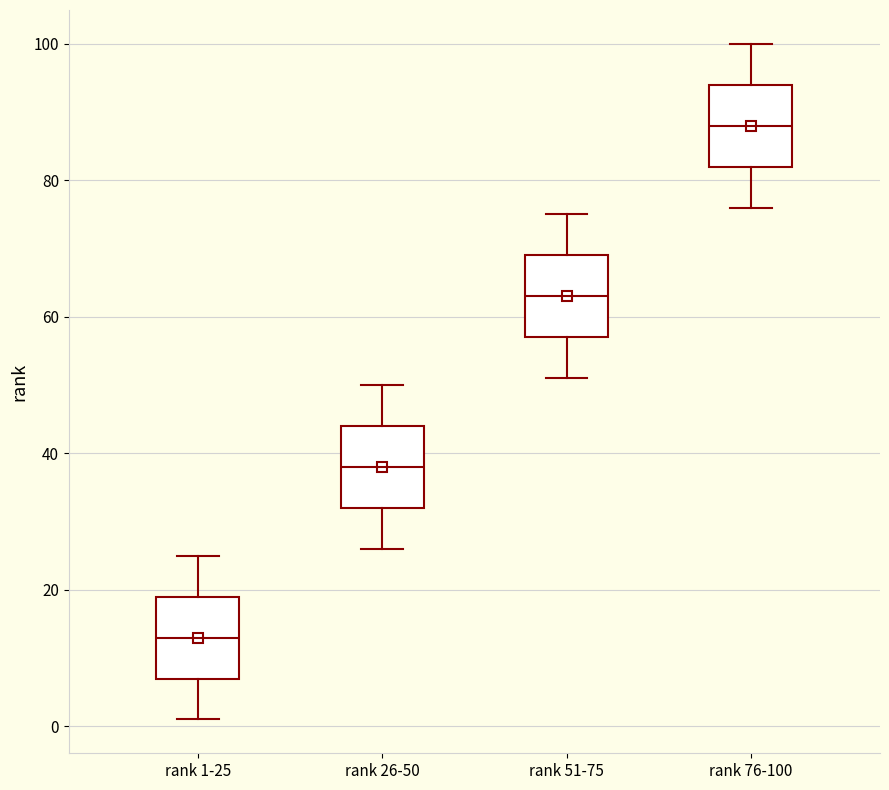

Reading left to right, read every box against the y-axis: the position of its median line, the range the box covers, and the ends of its whiskers. The values are not printed on the chart, so give them approximately, as read against the axis.

rank 1-25: median 14, box 8 to 20, whiskers 2 to 26
rank 26-50: median 38, box 32 to 44, whiskers 26 to 50
rank 51-75: median 64, box 58 to 70, whiskers 52 to 76
rank 76-100: median 88, box 82 to 94, whiskers 76 to 100